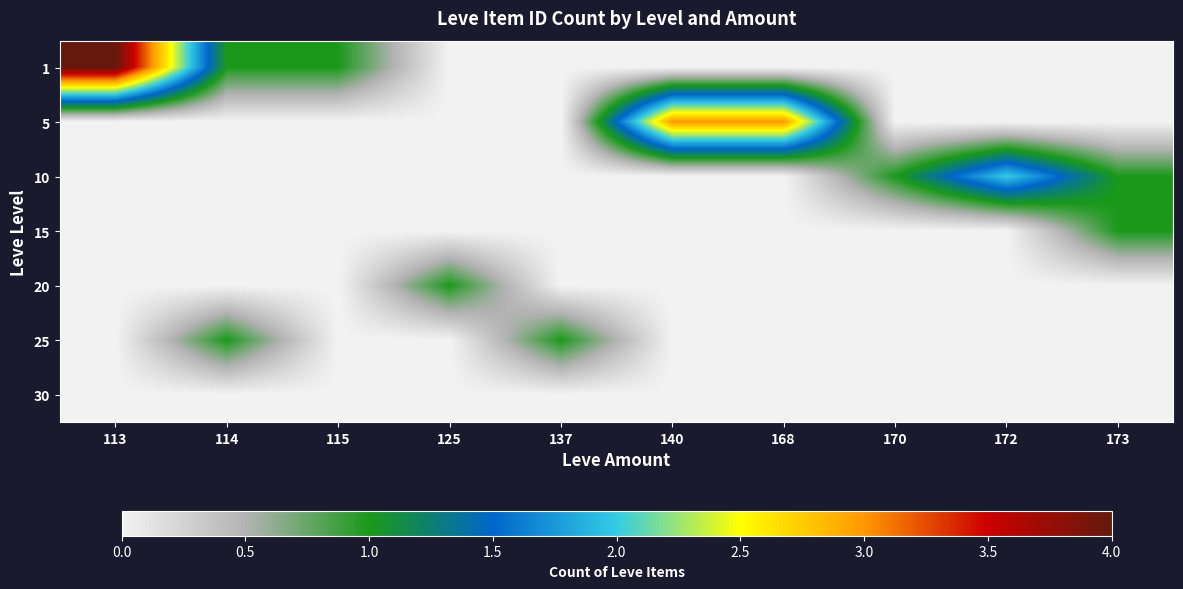

What is the total value across all series at 125?

1